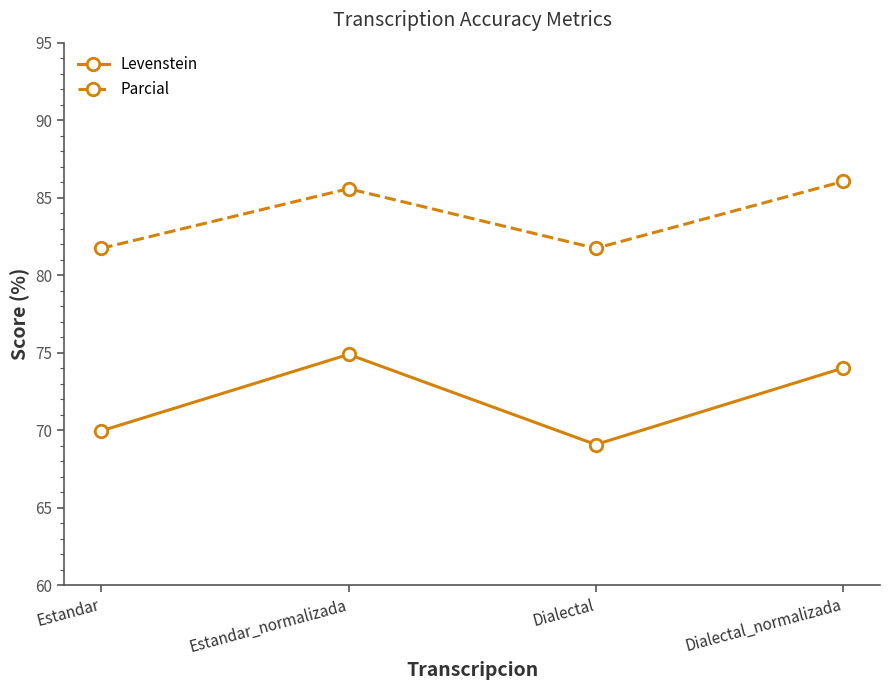

What is the greatest value displayed?

86.0